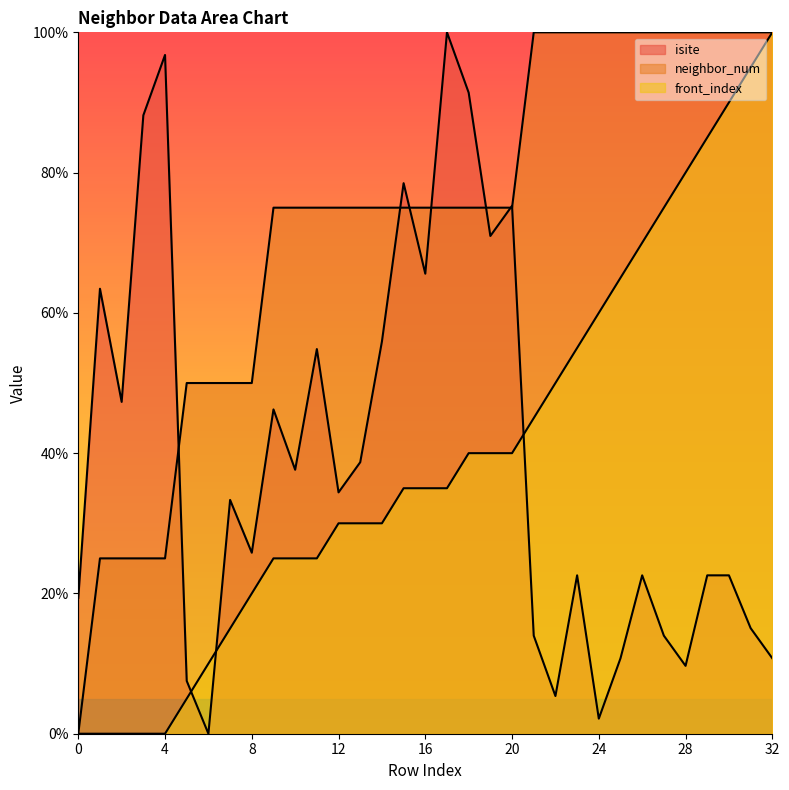

Which series has the largest range (max minus min)?

isite